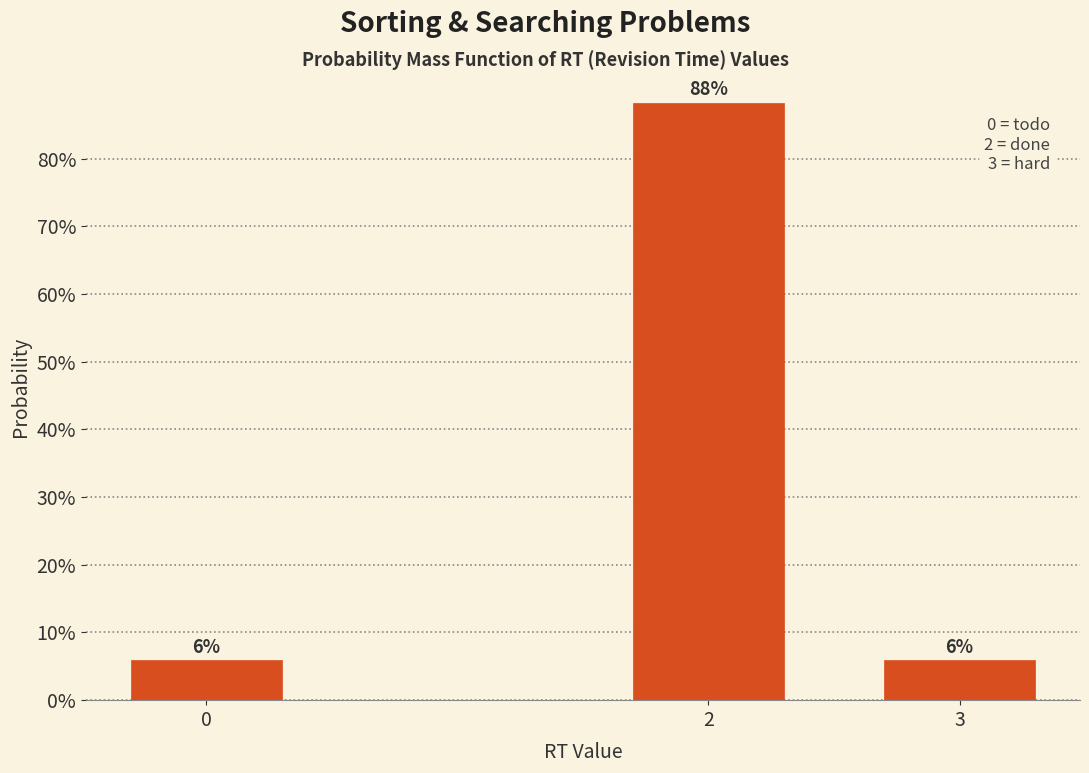

Does the chart contain any negative values?

No